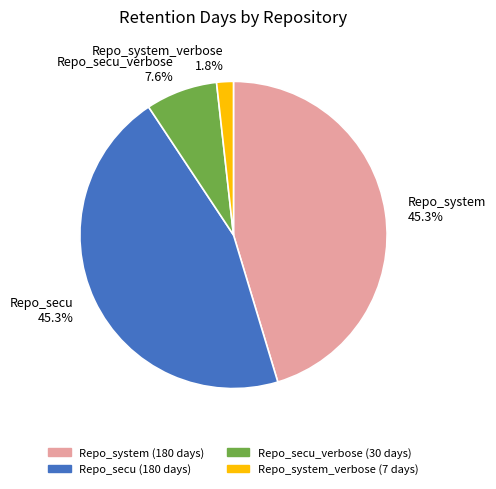

How many slices are in this pie chart?

4